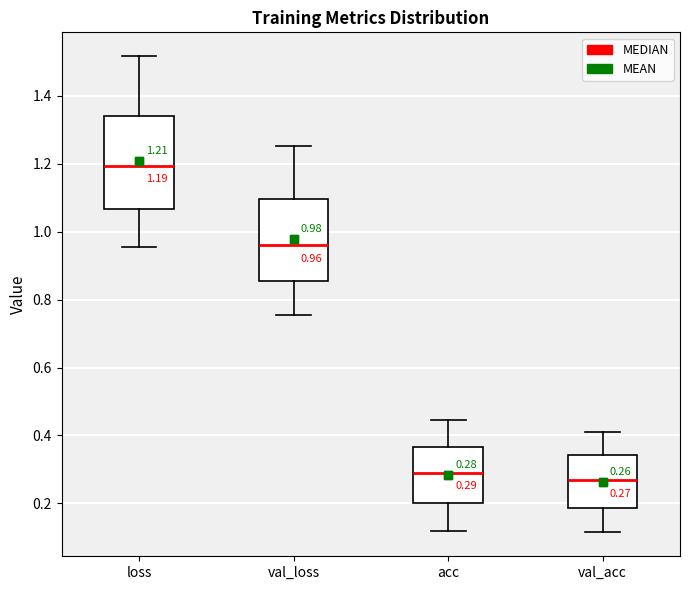

Comparing the boxes themselves (not the whiskers), which one is the tallest?

loss